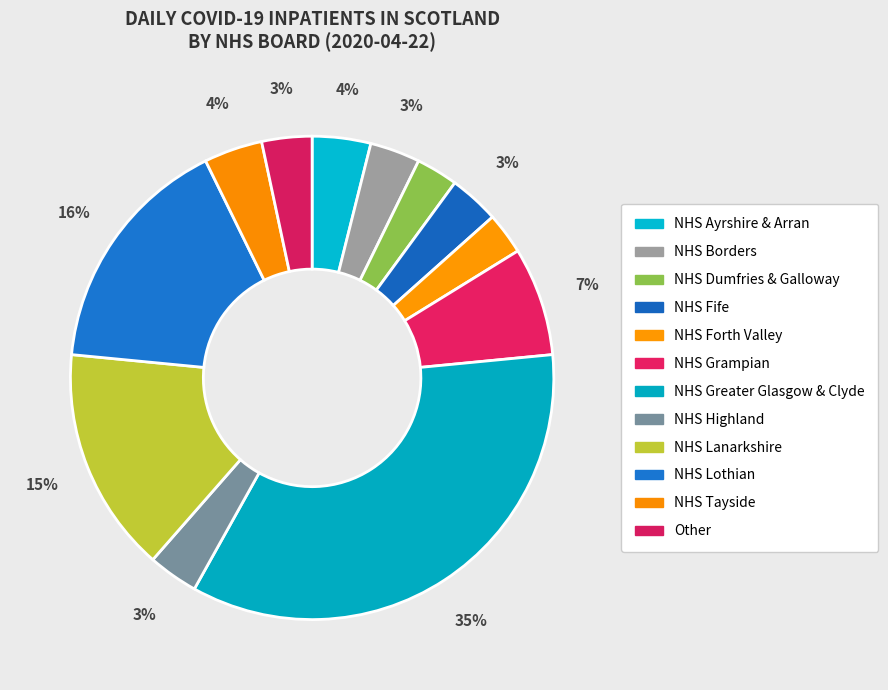

Which slice is the smallest?

NHS Dumfries & Galloway